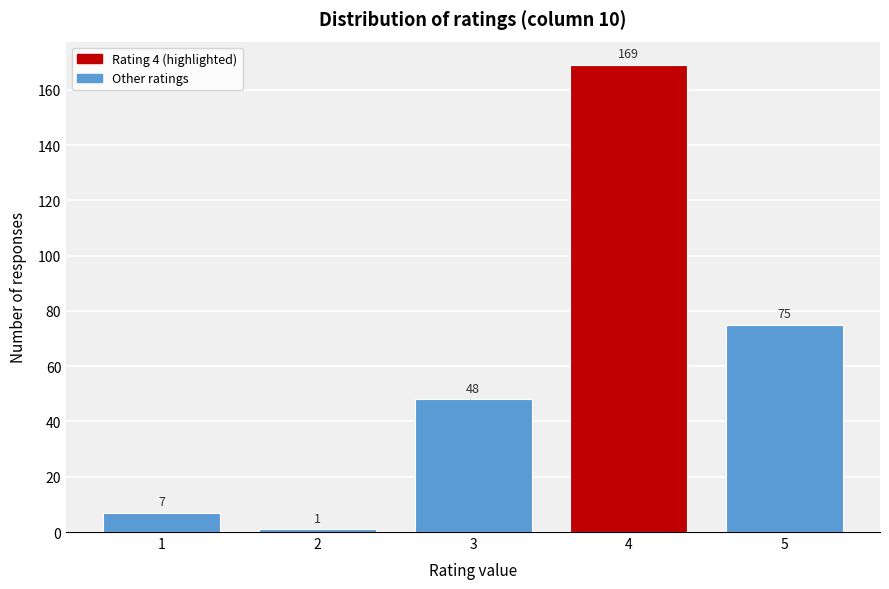

Reading left to right, extract all data points from this chart.

1=7	2=1	3=48	4=169	5=75